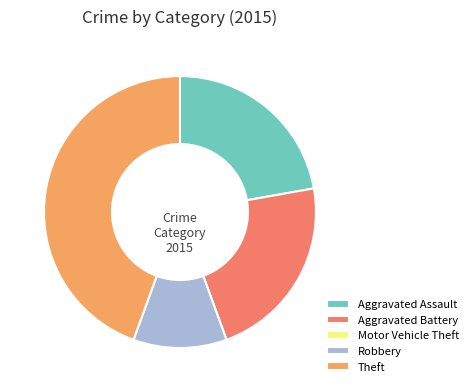

Which slice is the largest?

Theft